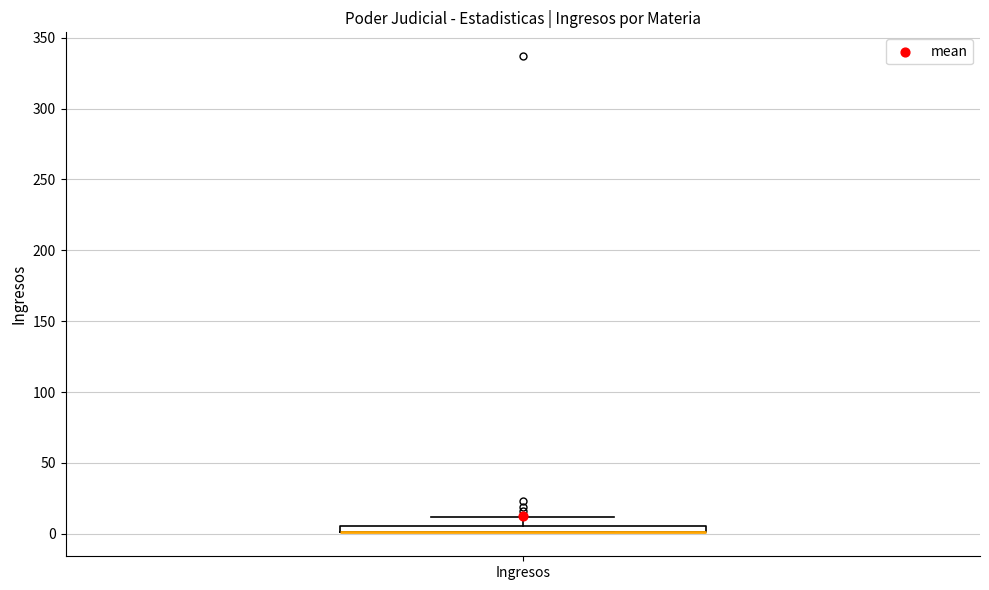

Where does the upper whisker of the box for Ingresos end on the y-axis? The values are not printed on the chart, so give them approximately, as read against the axis.

10